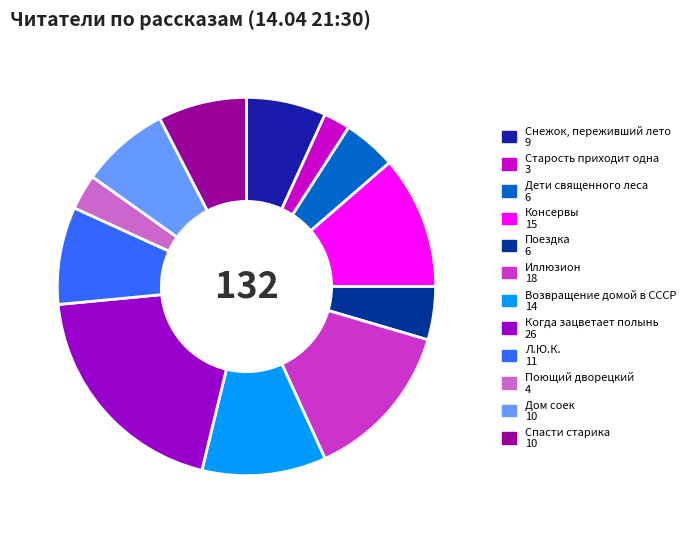

Do Старость приходит одна and Снежок, переживший лето together represent more than half of the pie?

No